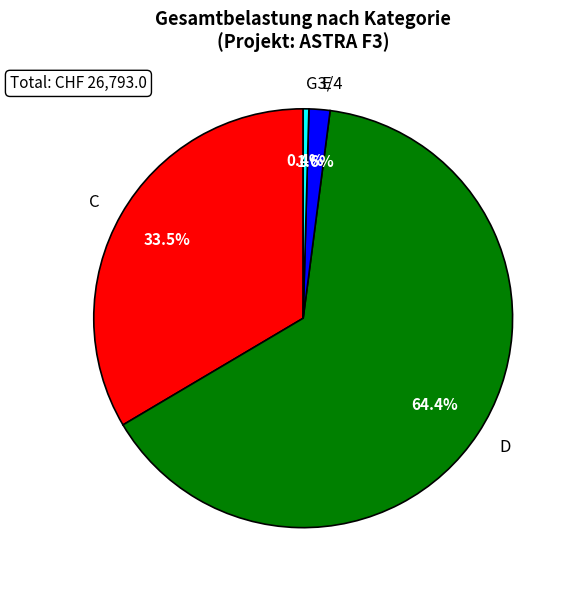

What is the largest slice in the pie chart?

D